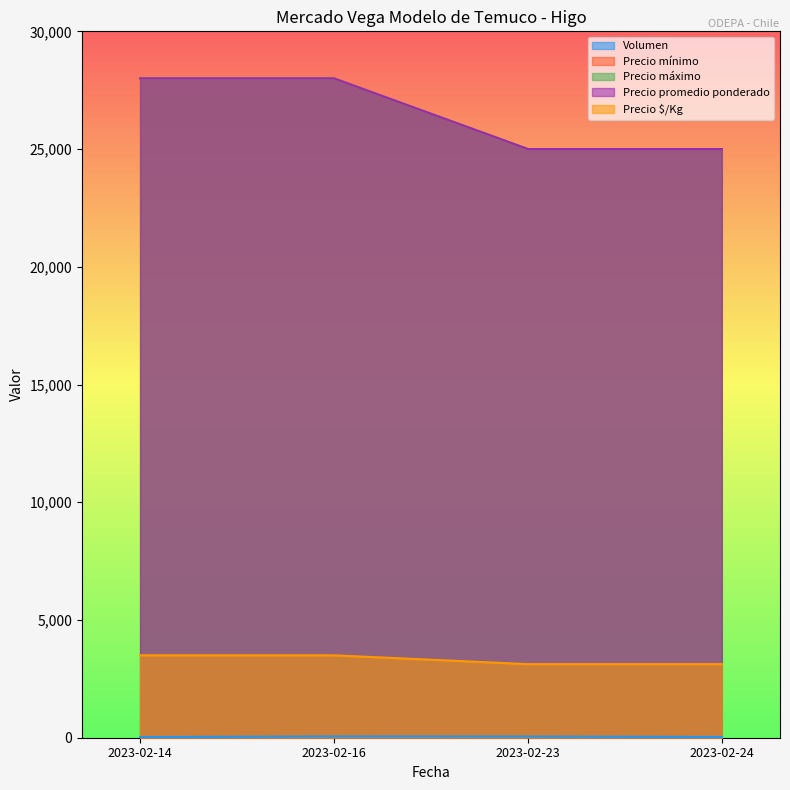

What is the average value of the Precio promedio ponderado series?

26500